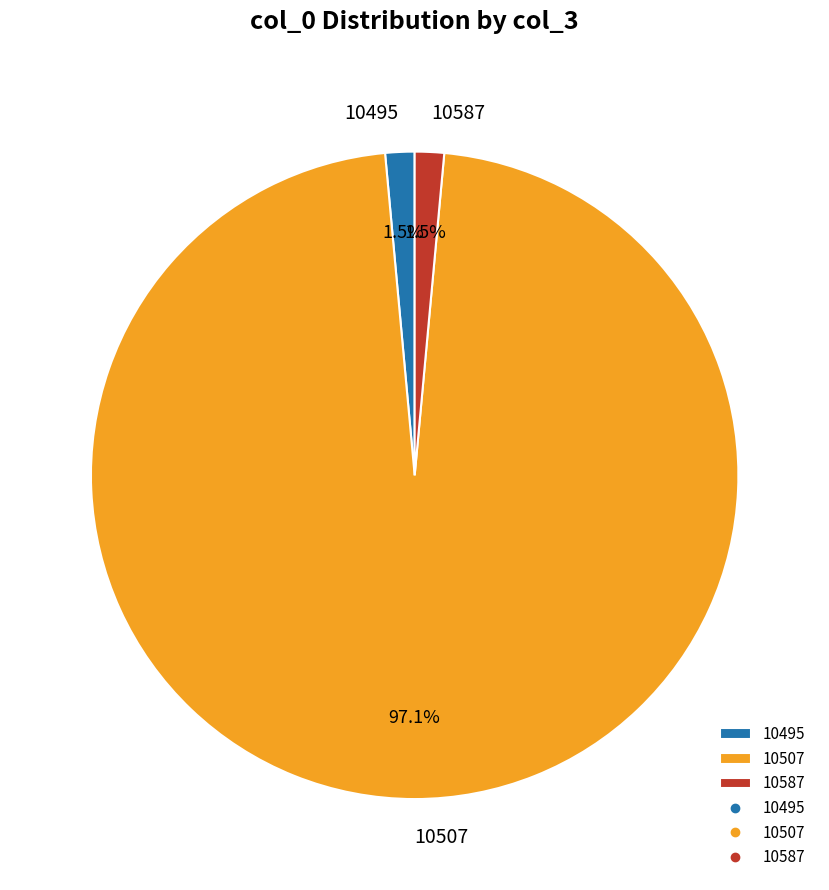

Is there a majority slice in this chart?

Yes